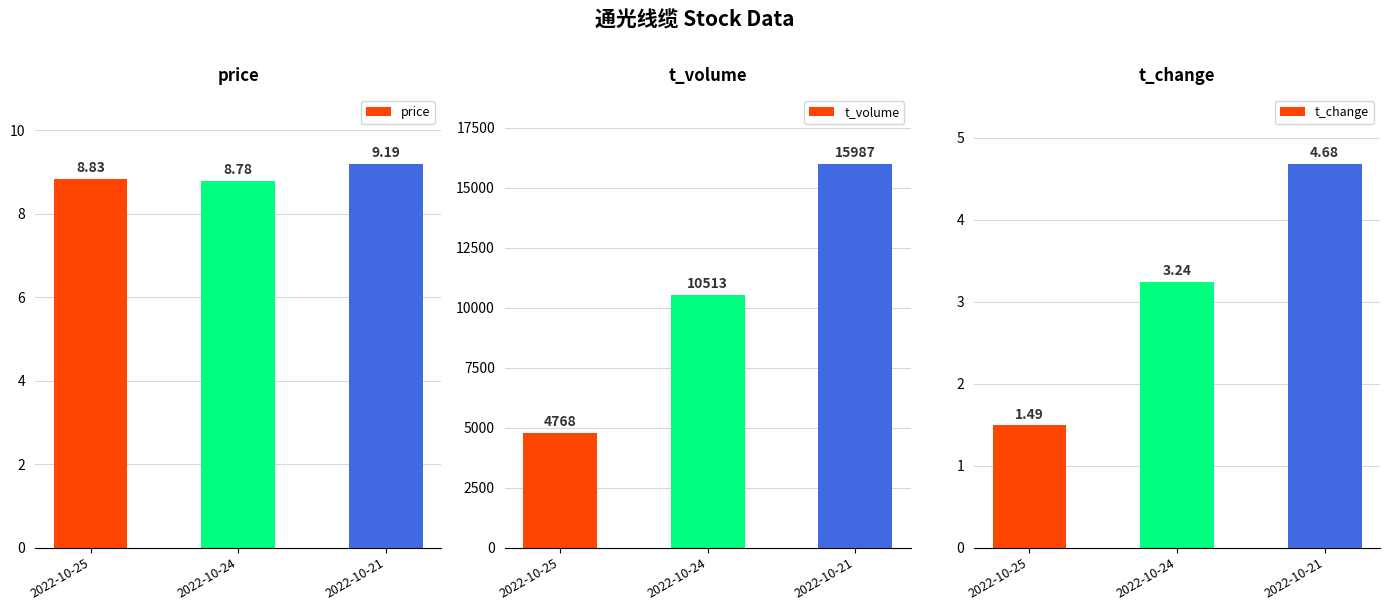

At which category is the sum across all series the highest?

2022-10-21